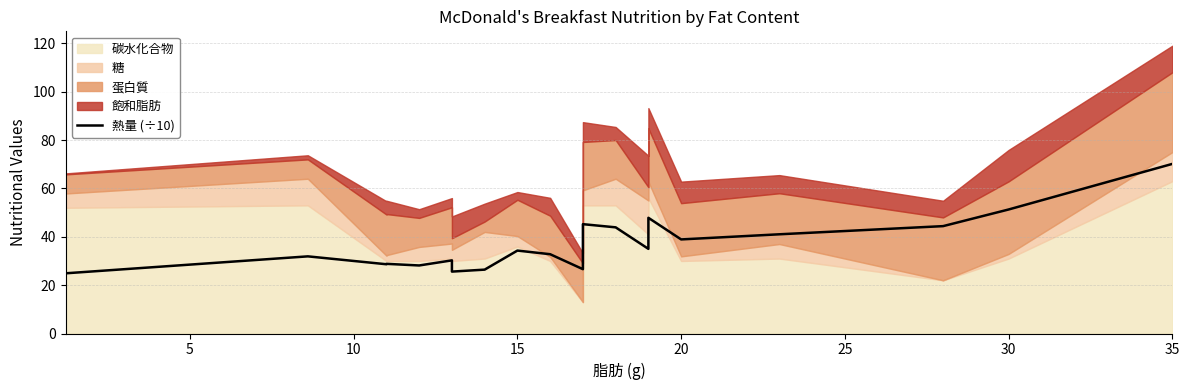

Which has a higher value, 20 or 10?

20